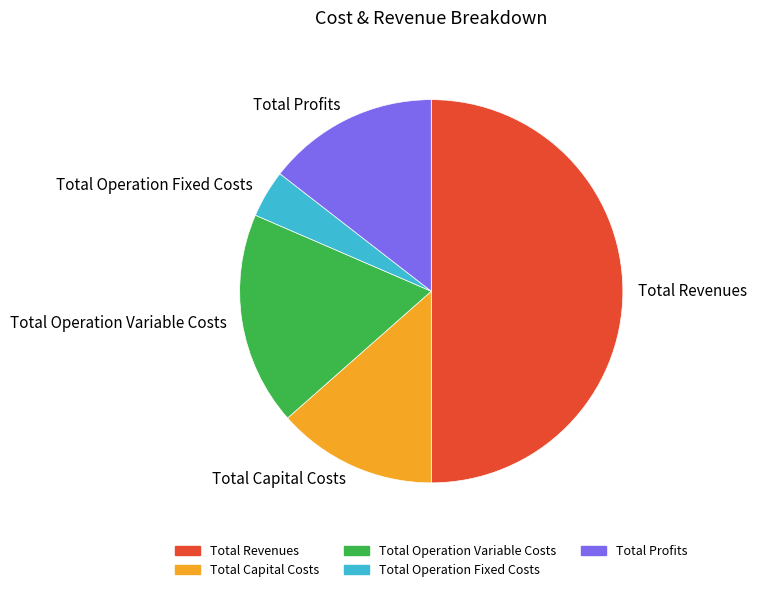

Does Total Operation Fixed Costs account for over 50% of the chart?

No